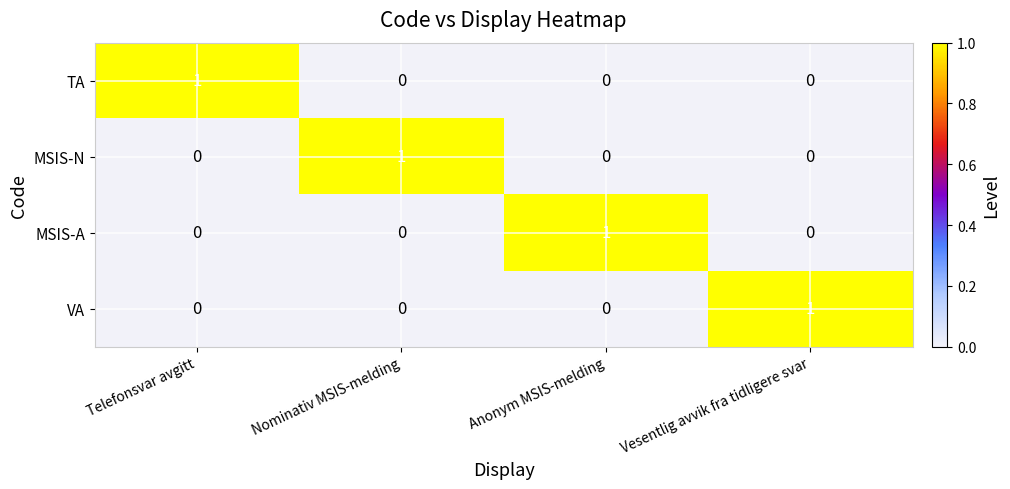

True or false: MSIS-N has a value of 0 at Vesentlig avvik fra tidligere svar.

True